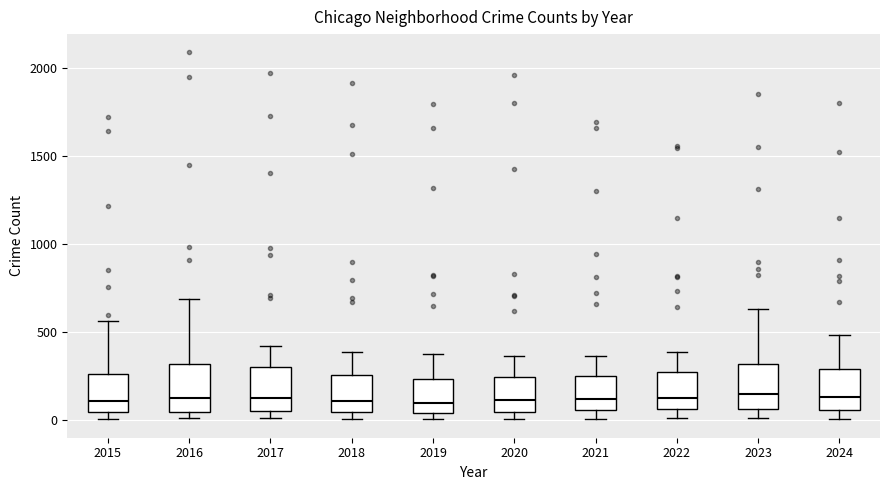

Reading left to right, transcribe this box plot: for each box, give where its median line is, the range the box spans, and where its two whiskers end, as read against the y-axis. The values are not printed on the chart, so give them approximately, as read against the axis.

2015: median 100, box 50 to 250, whiskers 0 to 550
2016: median 150, box 50 to 300, whiskers 0 to 700
2017: median 100, box 50 to 300, whiskers 0 to 400
2018: median 100, box 50 to 250, whiskers 0 to 400
2019: median 100, box 50 to 250, whiskers 0 to 400
2020: median 100, box 50 to 250, whiskers 0 to 350
2021: median 100, box 50 to 250, whiskers 0 to 350
2022: median 150, box 50 to 250, whiskers 0 to 400
2023: median 150, box 50 to 300, whiskers 0 to 650
2024: median 150, box 50 to 300, whiskers 0 to 500